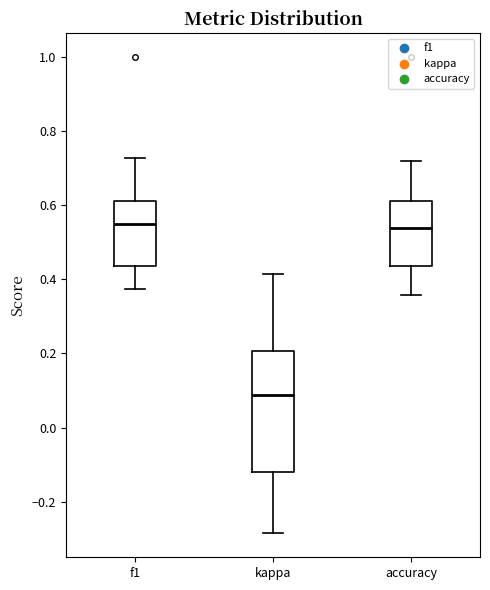

Comparing the boxes themselves (not the whiskers), which one is the tallest?

kappa